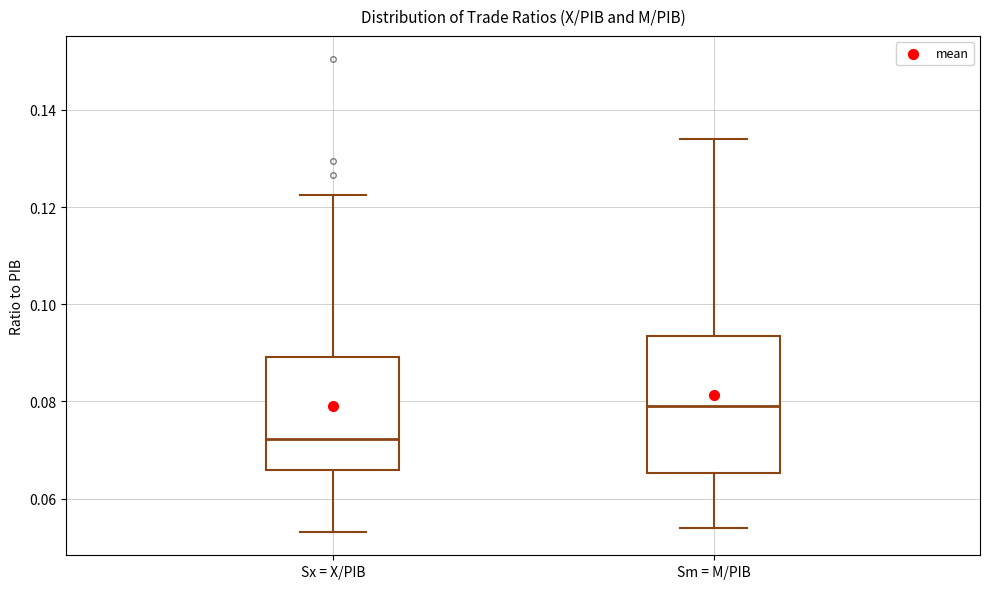

Reading left to right, transcribe this box plot: for each box, give where its median line is, the range the box spans, and where its two whiskers end, as read against the y-axis. The values are not printed on the chart, so give them approximately, as read against the axis.

Sx = X/PIB: median 0.072, box 0.066 to 0.090, whiskers 0.054 to 0.122
Sm = M/PIB: median 0.078, box 0.066 to 0.094, whiskers 0.054 to 0.134